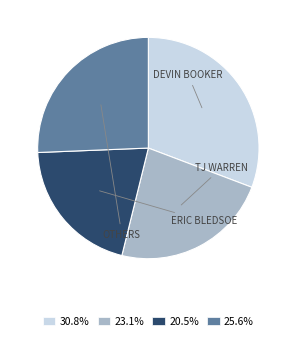

Is there any slice that represents more than half of the pie?

No